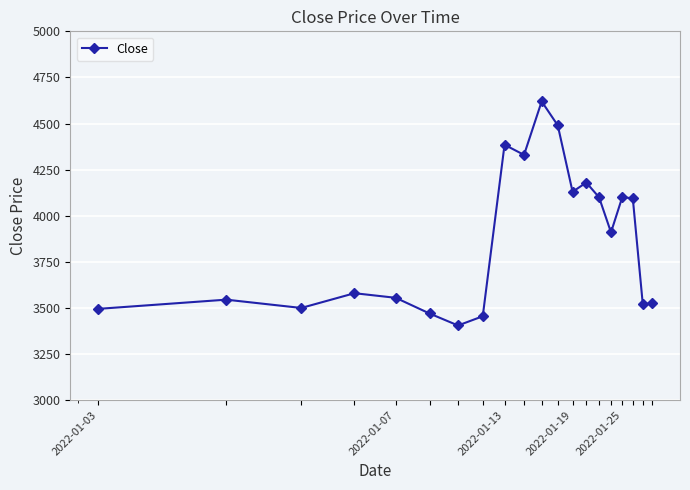

How many interior local peaks (higher than both neighbors) does the data have?

6